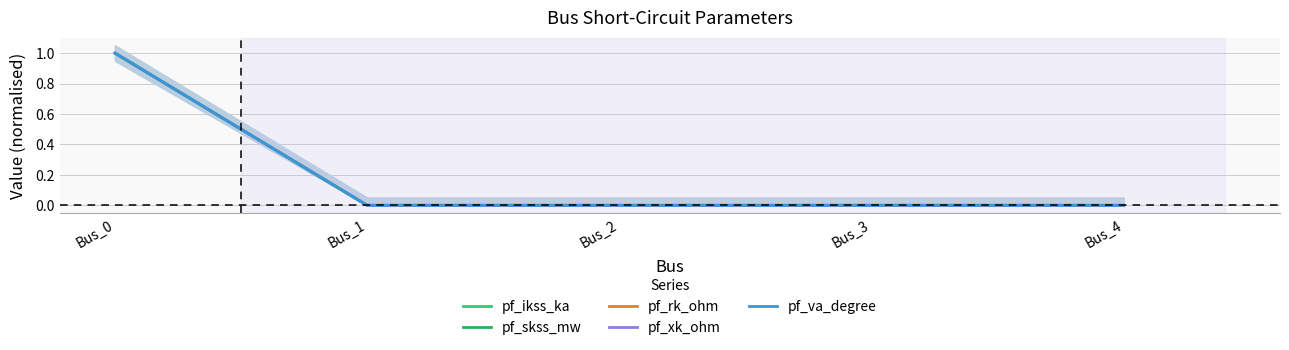

How many positive values does the pf_ikss_ka series have?

1